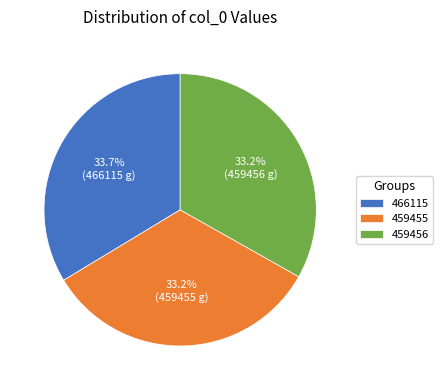

Approximately how many times larger is the value at 459455 compared to 459456?

1.0